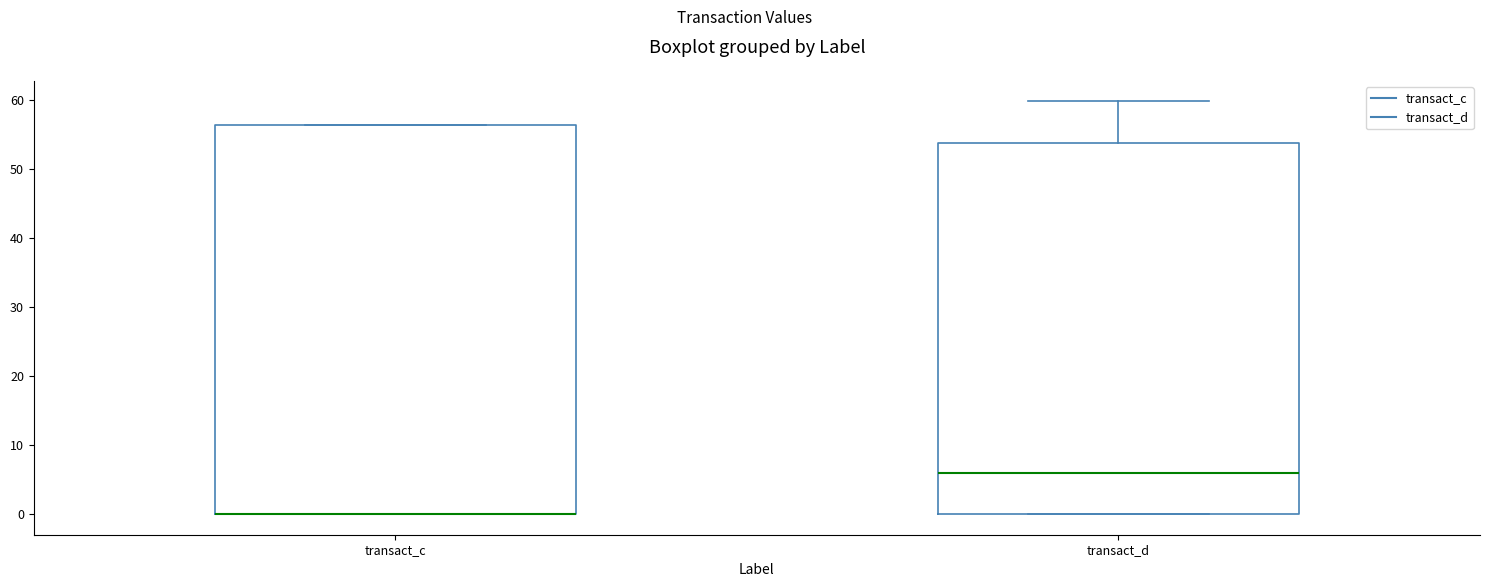

Where is the lower edge of the box for transact_c on the y-axis? The values are not printed on the chart, so give them approximately, as read against the axis.

0